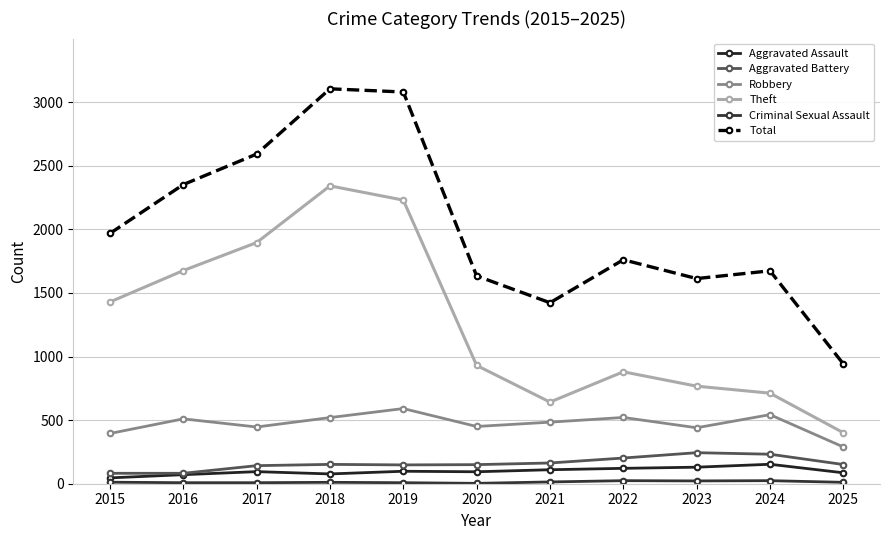

Which series has the largest total across all categories?

Total